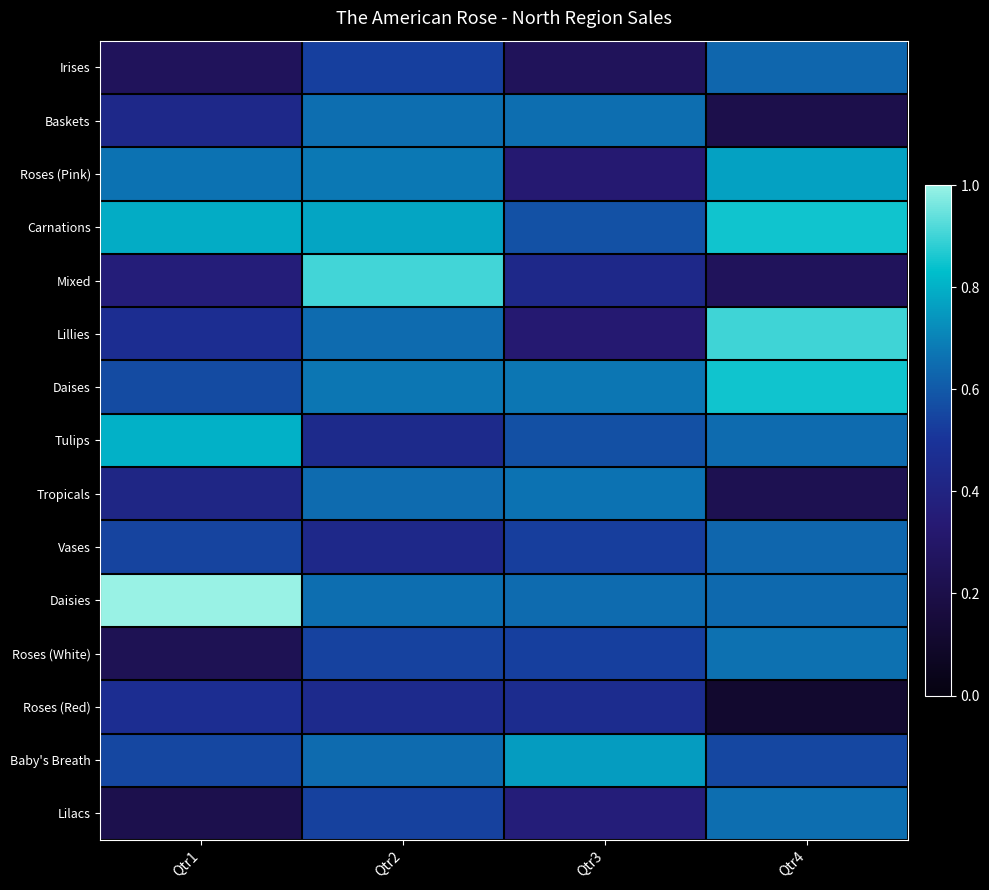

At Qtr2, list the series in order from largest to smallest.

Mixed, Carnations, Roses (Pink), Daises, Daisies, Baskets, Lillies, Baby's Breath, Tropicals, Roses (White), Lilacs, Irises, Roses (Red), Tulips, Vases